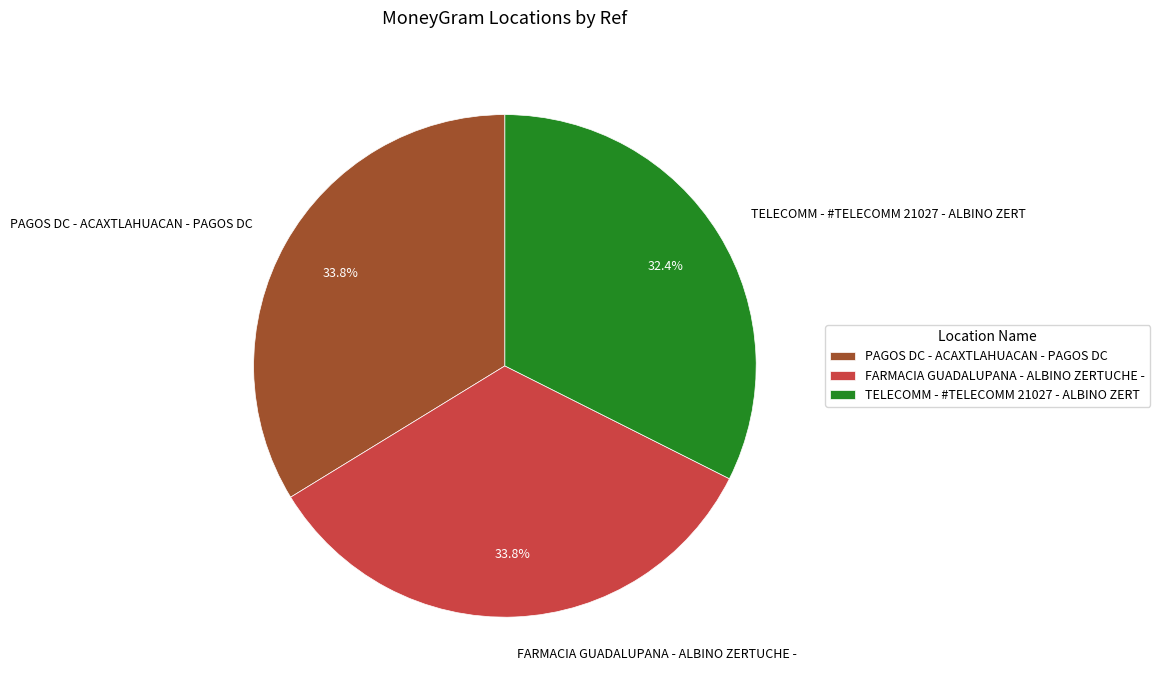

Which category has the smallest portion of the pie?

TELECOMM - #TELECOMM 21027 - ALBINO ZERT